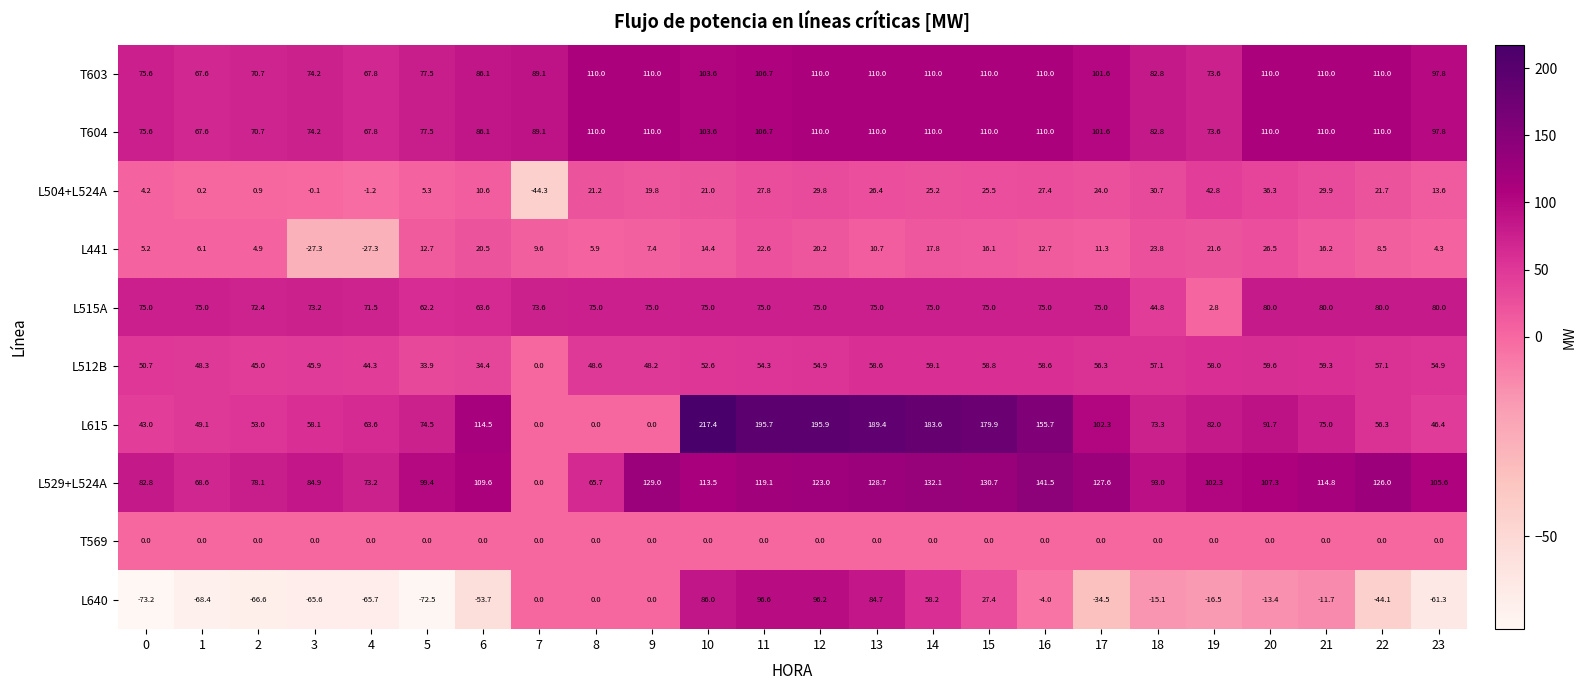

What is the spread (max minus min) of values at 0?

156.0